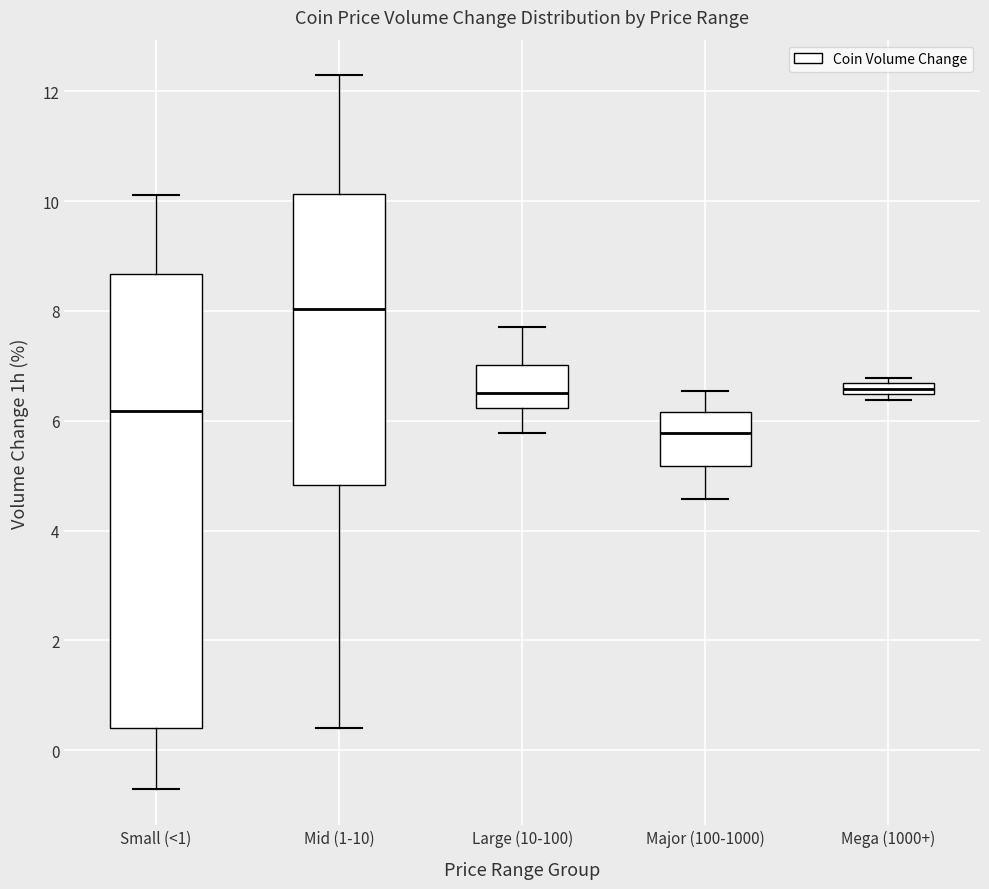

Comparing the boxes themselves (not the whiskers), which one is the tallest?

Small (<1)